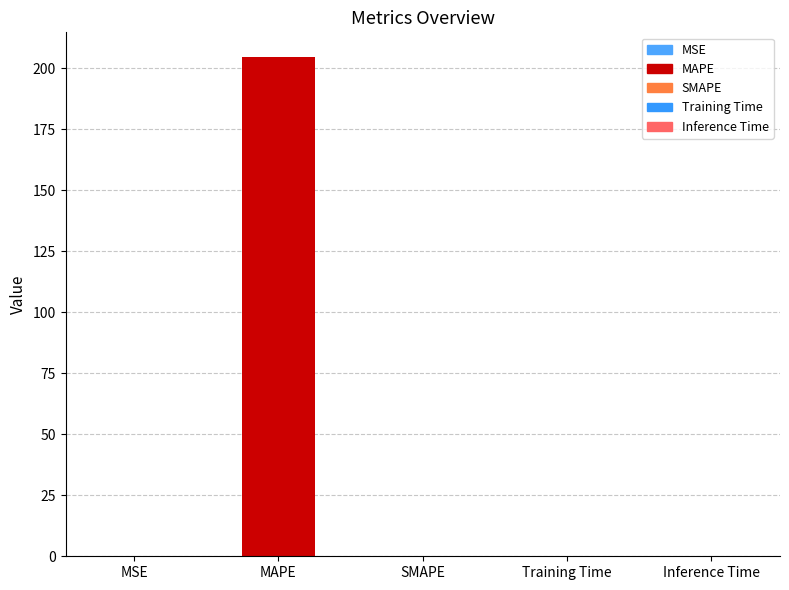

Which category has the highest value across all series?

MAPE